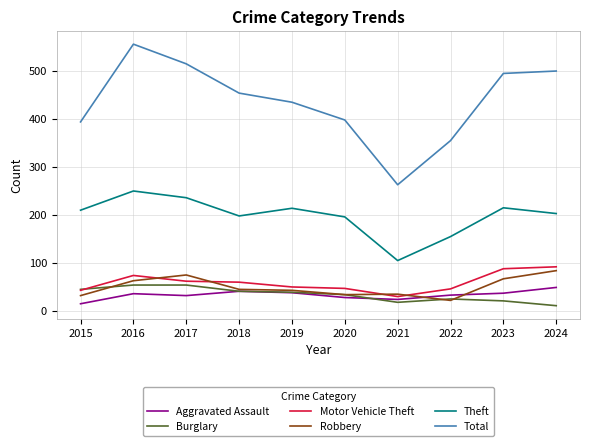

Which series has the widest spread of values?

Total